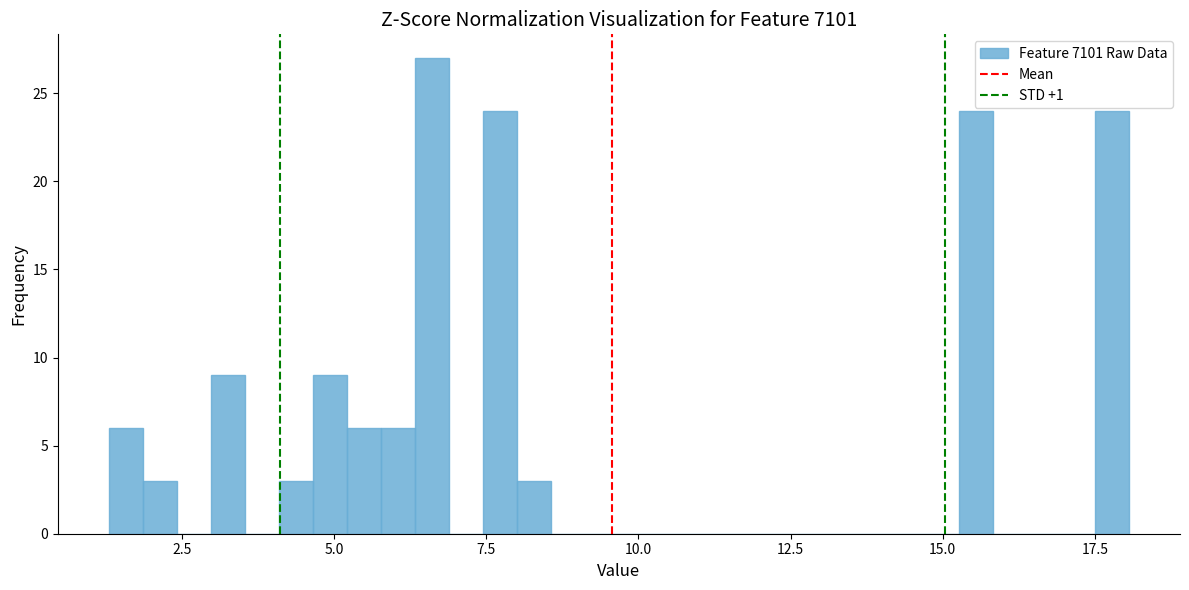

Around what value on the x-axis is the tallest bar? Give the approximate position of its centre, as read against the axis.

6.5